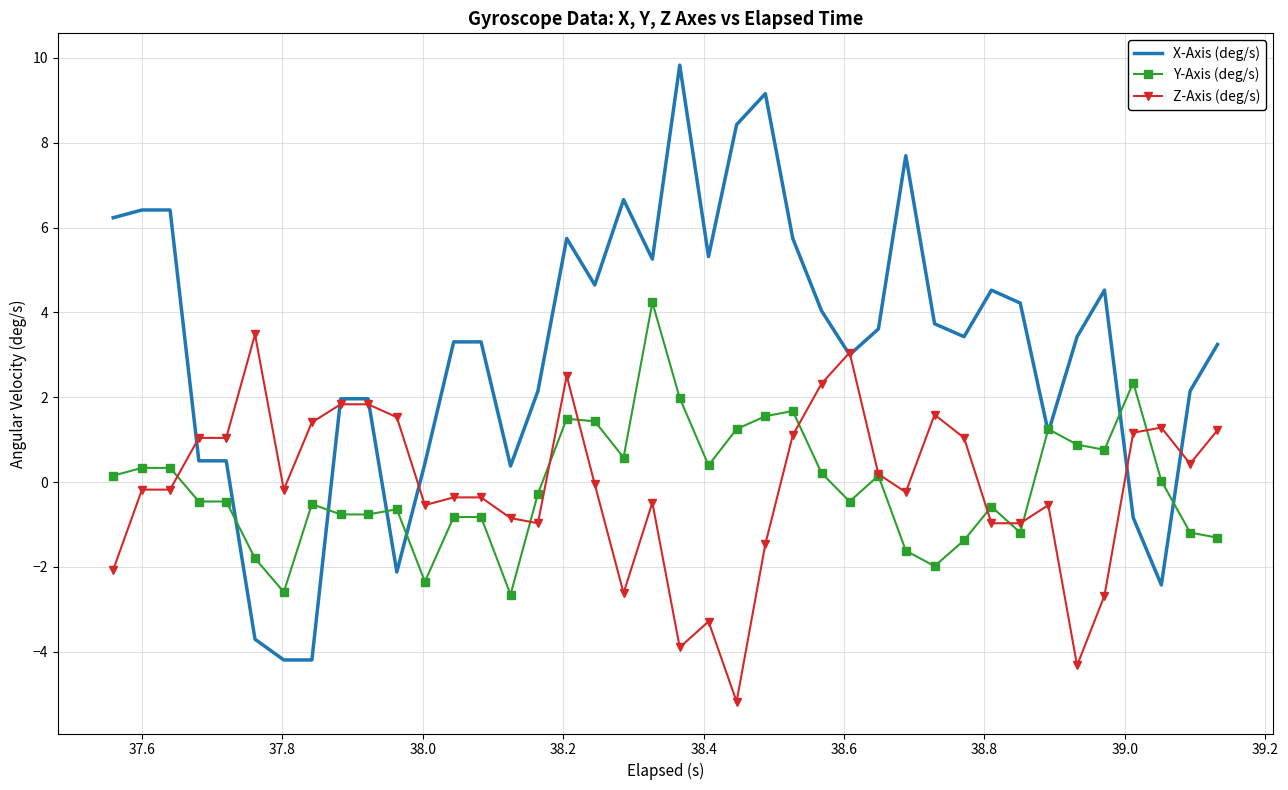

What are all the series names shown in the legend?

X-Axis (deg/s), Y-Axis (deg/s), Z-Axis (deg/s)